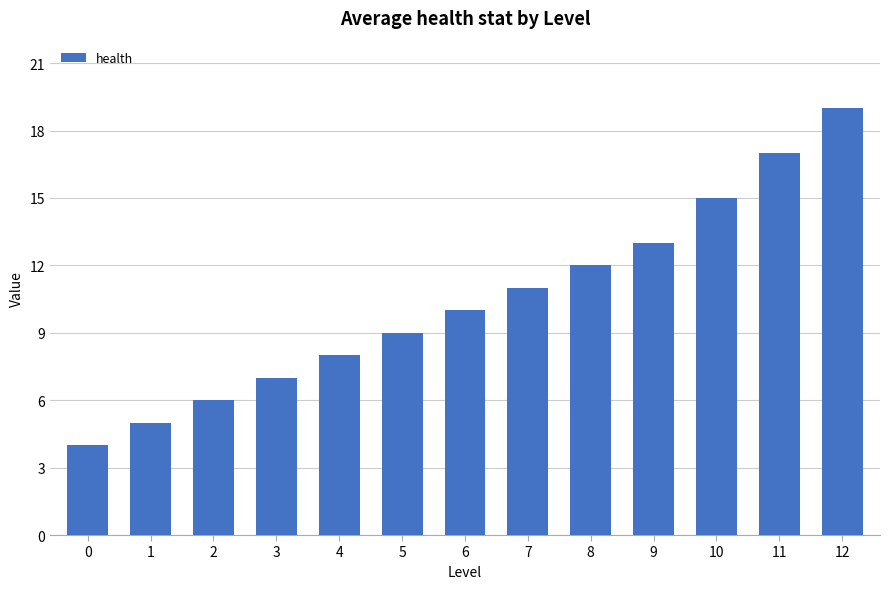

True or false: the data shows 3 at 0.

False